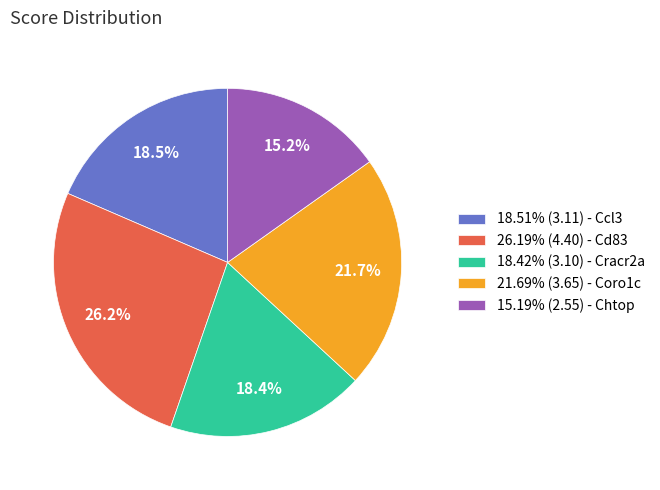

Does 18.51% (3.11) - Ccl3 represent more than half of the total?

No